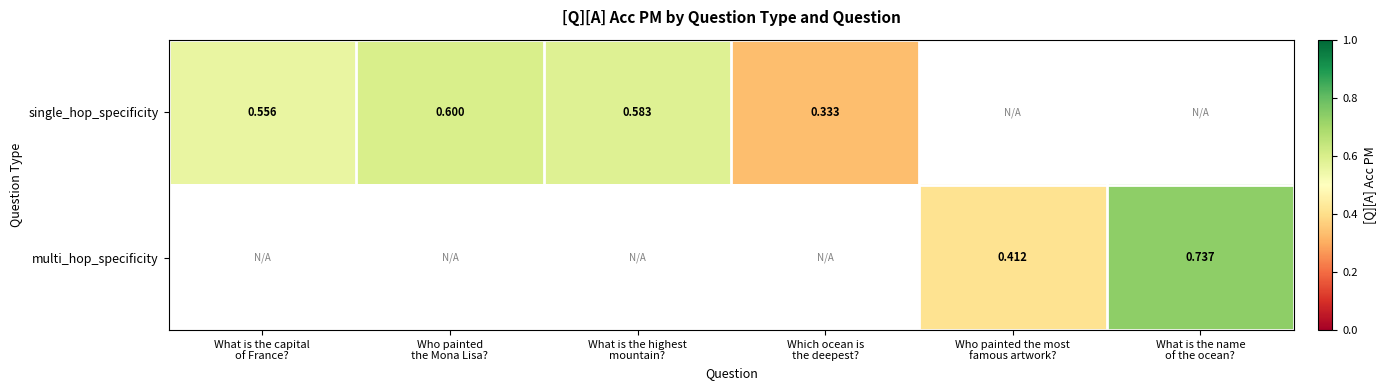

Which has a higher value, What is the capital
of France? or Who painted
the Mona Lisa??

Who painted
the Mona Lisa?